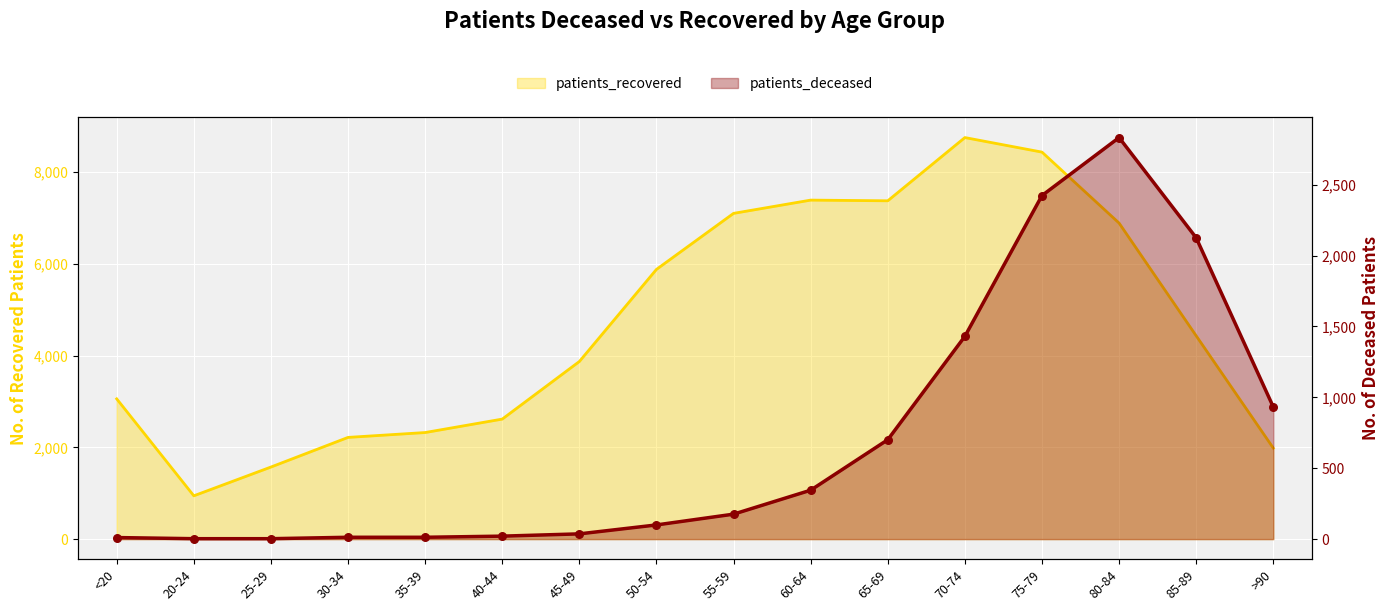

Is the value of patients_deceased at 65-69 greater than the value of patients_recovered at >90?

No